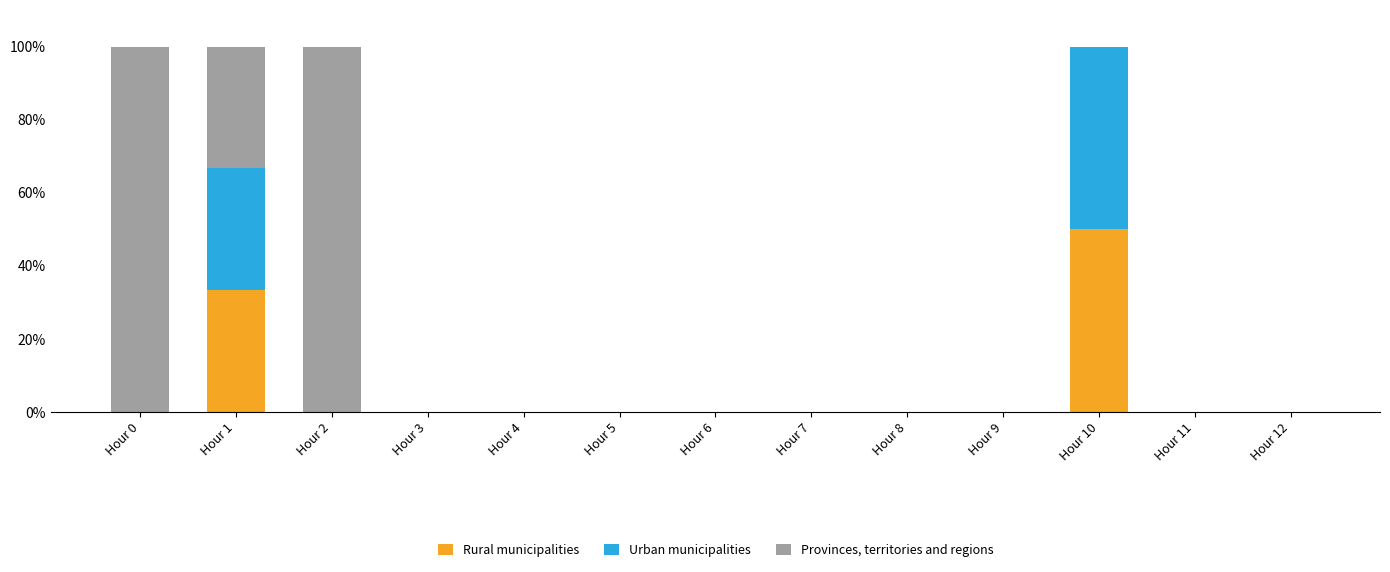

At which label is Rural municipalities closest to 25?

Hour 1